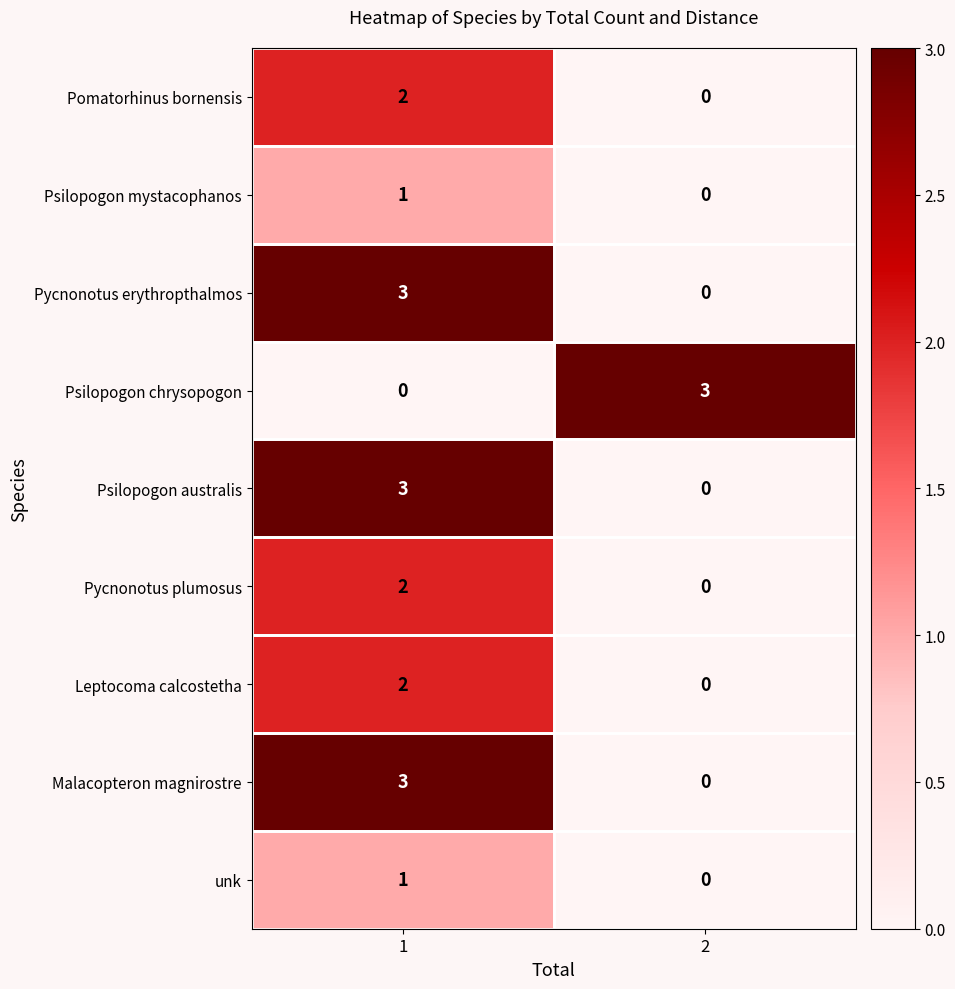

At how many categories does at least one series exceed 1?

2